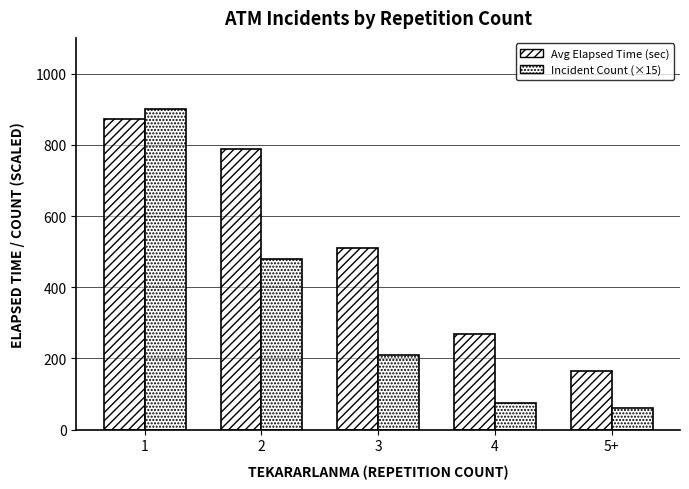

Reading right to left, transcribe all the data shown in this chart.

Avg Elapsed Time (sec): 165	270	510	788	872
Incident Count (×15): 60	75	210	480	900